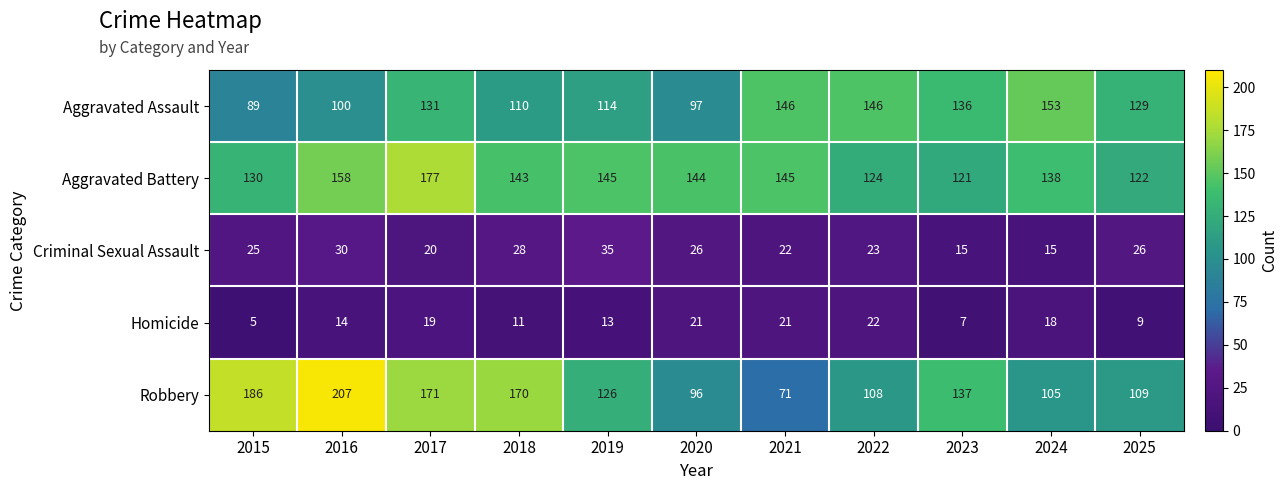

Rank the series by their maximum value, from highest to lowest.

Robbery, Aggravated Battery, Aggravated Assault, Criminal Sexual Assault, Homicide